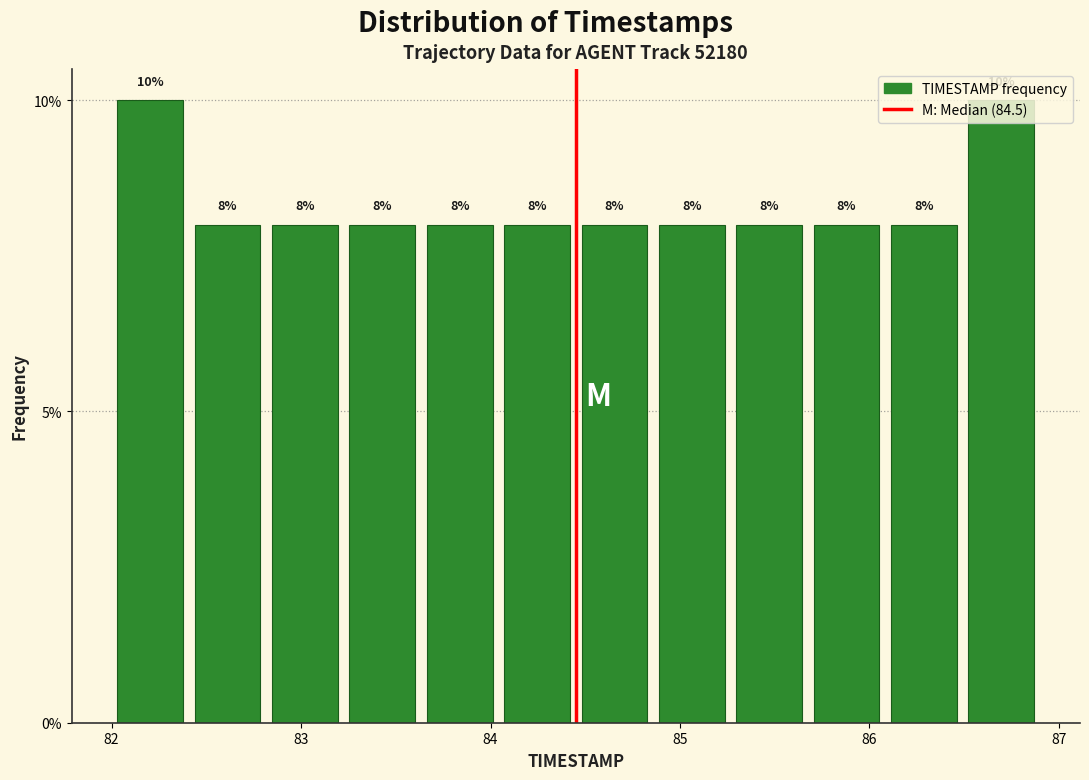

Reading left to right, list every bar in this chart as the range it spans on the x-axis followed by its height. The bar edges are not printed on the chart, so give them approximately, as read against the axis.

82.0 to 82.4: 10
82.4 to 82.8: 8
82.8 to 83.2: 8
83.2 to 83.6: 8
83.6 to 84.0: 8
84.0 to 84.5: 8
84.5 to 84.9: 8
84.9 to 85.3: 8
85.3 to 85.7: 8
85.7 to 86.1: 8
86.1 to 86.5: 8
86.5 to 86.9: 10